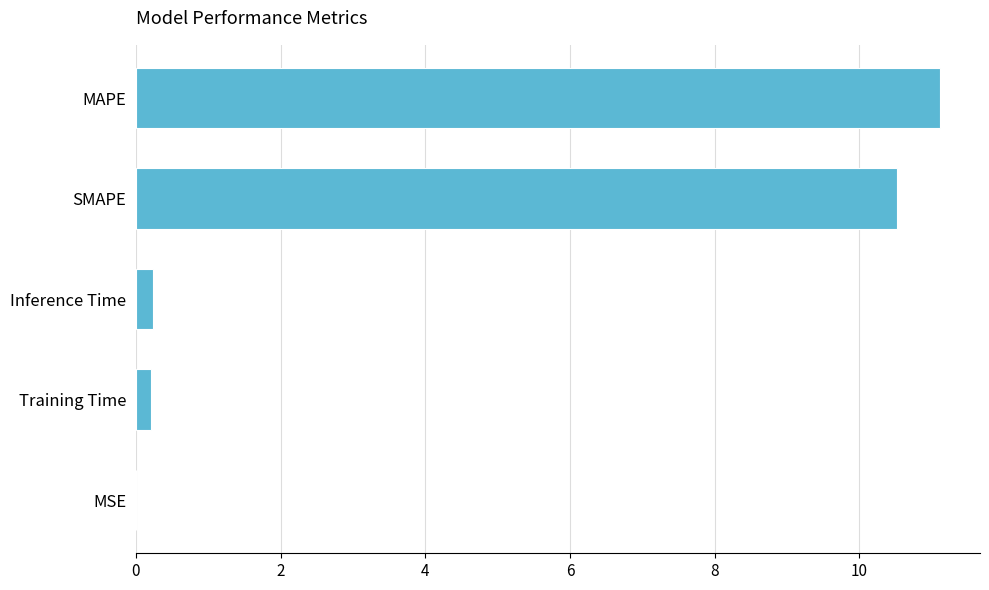

What value does the data have at SMAPE?

10.5